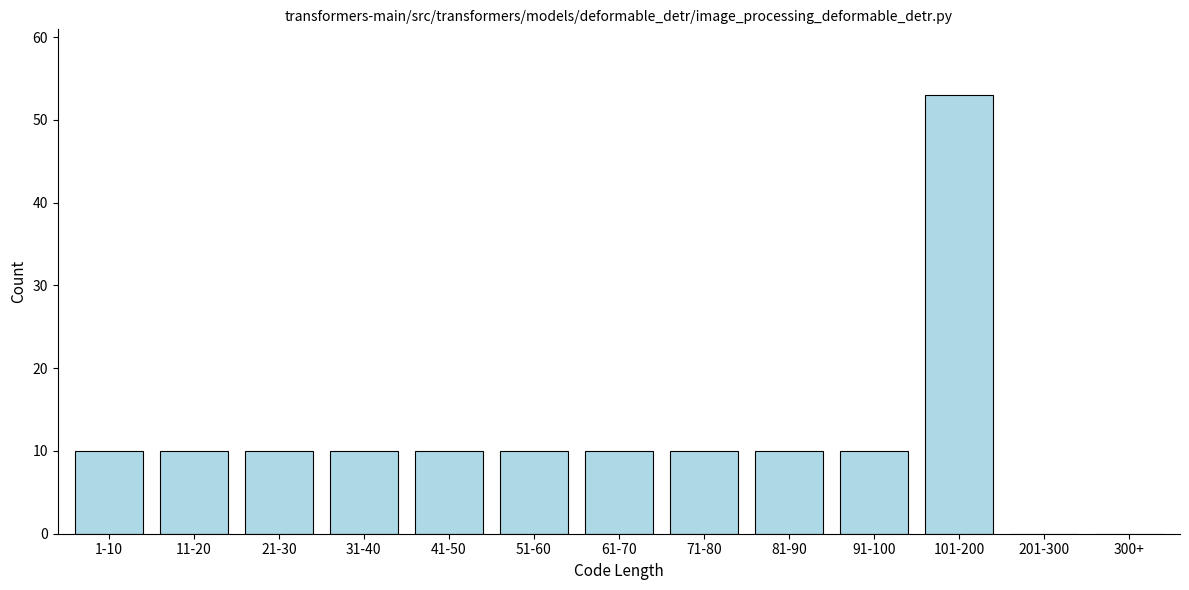

Reading right to left, transcribe all the data shown in this chart.

300+=0	201-300=0	101-200=53	91-100=10	81-90=10	71-80=10	61-70=10	51-60=10	41-50=10	31-40=10	21-30=10	11-20=10	1-10=10